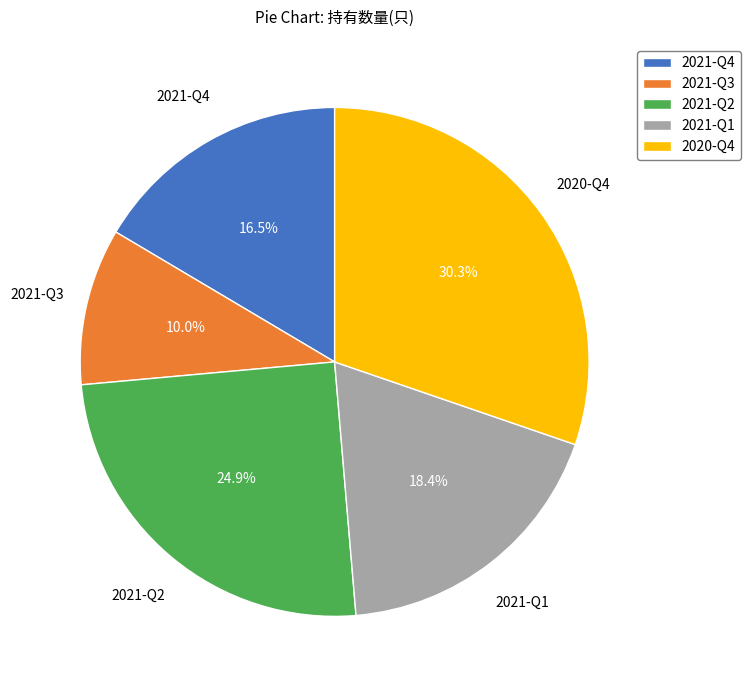

Do 2021-Q4 and 2021-Q2 together represent more than half of the pie?

No